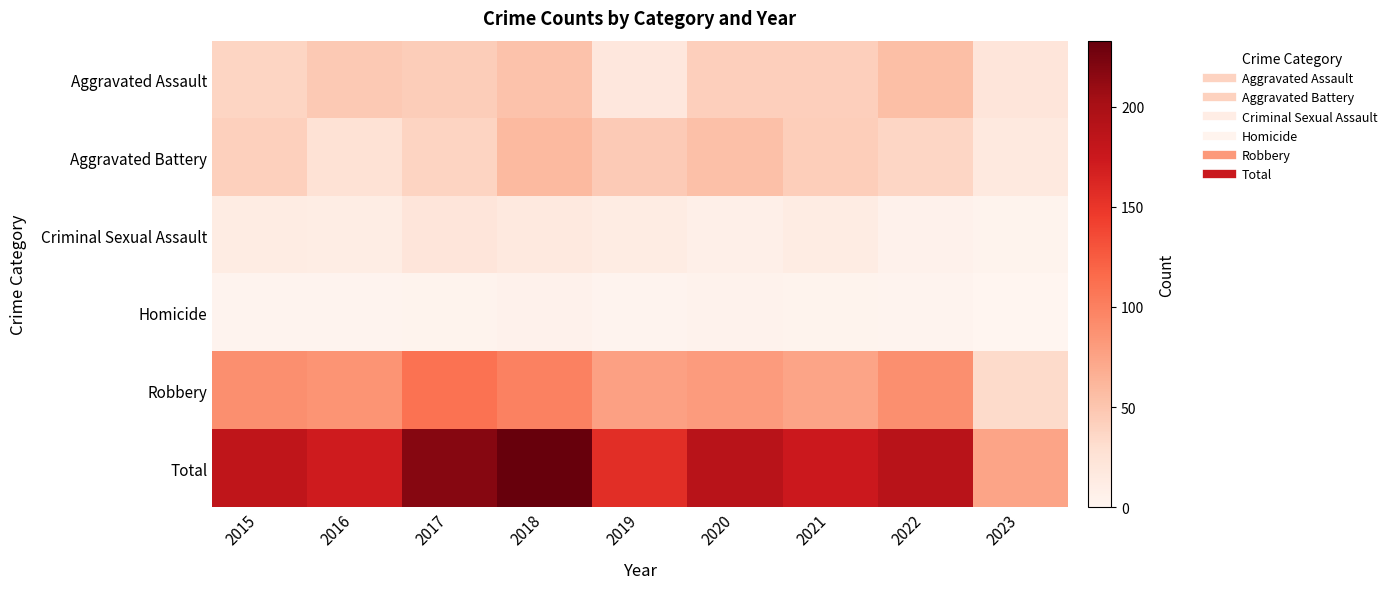

Reading right to left, transcribe all the data shown in this chart.

Aggravated Assault: 2023=21	2022=55	2021=42	2020=42	2019=19	2018=52	2017=44	2016=47	2015=38
Aggravated Battery: 2023=17	2022=37	2021=43	2020=54	2019=46	2018=59	2017=39	2016=26	2015=41
Criminal Sexual Assault: 2023=3	2022=5	2021=12	2020=8	2019=12	2018=17	2017=21	2016=11	2015=12
Homicide: 2023=0	2022=2	2021=3	2020=4	2019=2	2018=5	2017=3	2016=2	2015=2
Robbery: 2023=33	2022=90	2021=74	2020=81	2019=77	2018=100	2017=111	2016=86	2015=90
Total: 2023=74	2022=189	2021=174	2020=189	2019=156	2018=233	2017=218	2016=172	2015=183